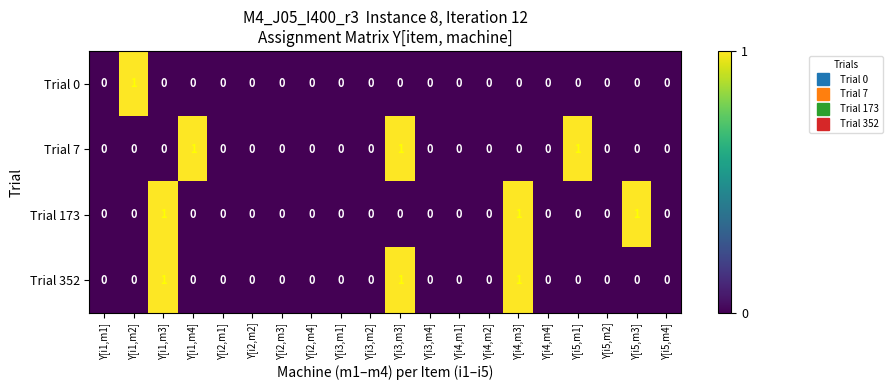

At which label does Trial 0 reach its peak?

Y[i1,m2]